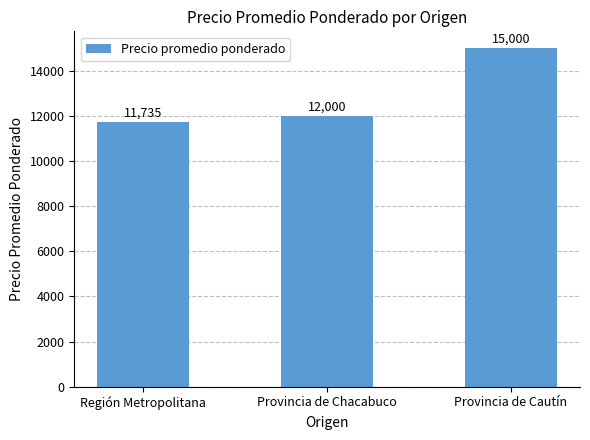

Reading left to right, extract all data points from this chart.

11735	12000	15000